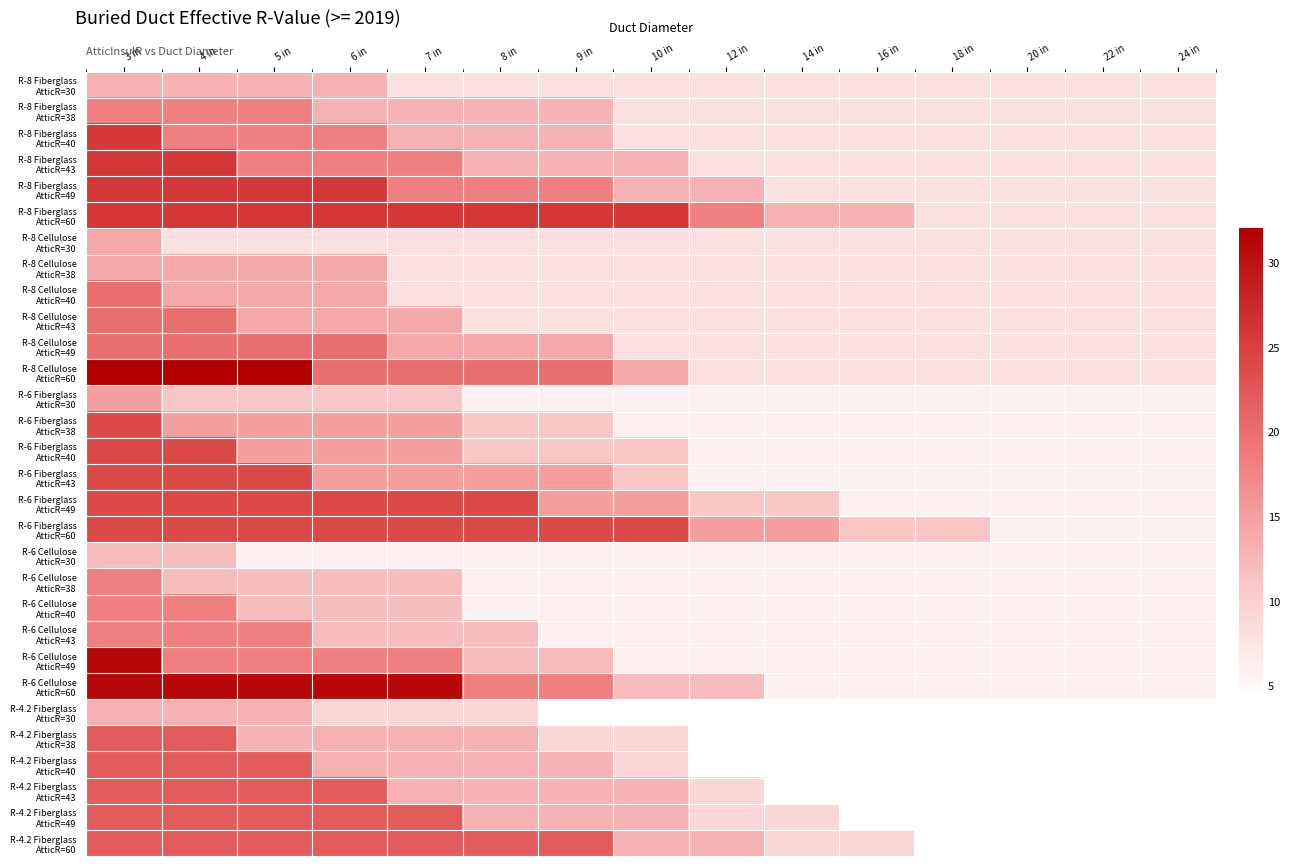

At which category is the sum across all series the highest?

3 in